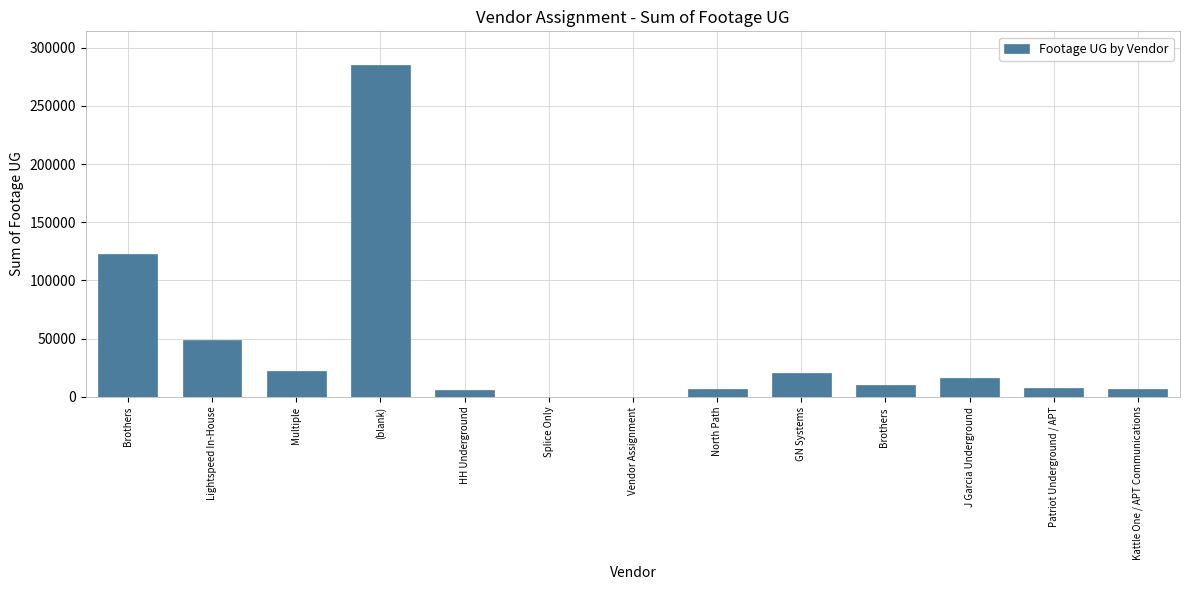

What is the sum of all values?

553056